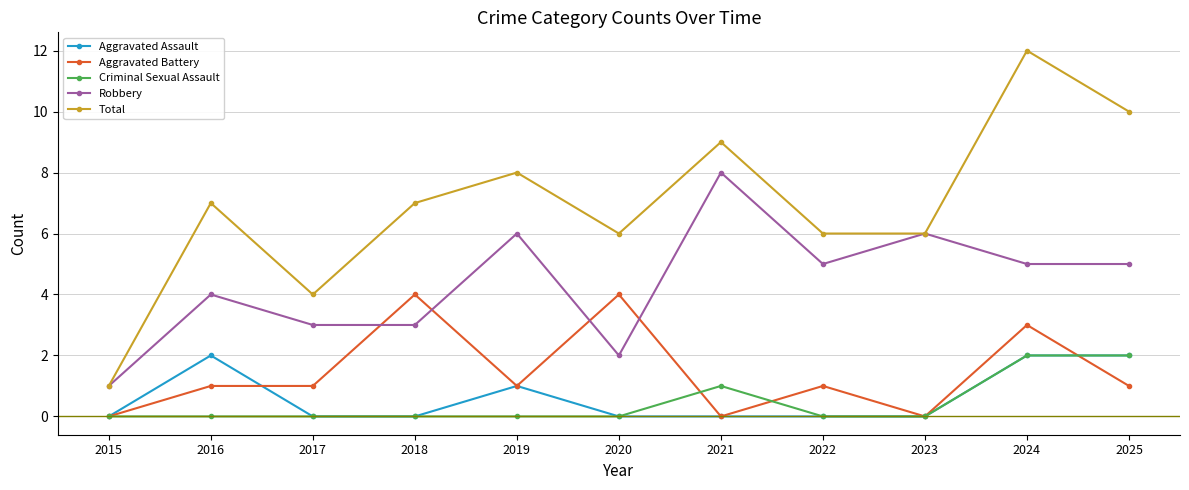

The value of Criminal Sexual Assault at 2025 is 2. True or false?

True